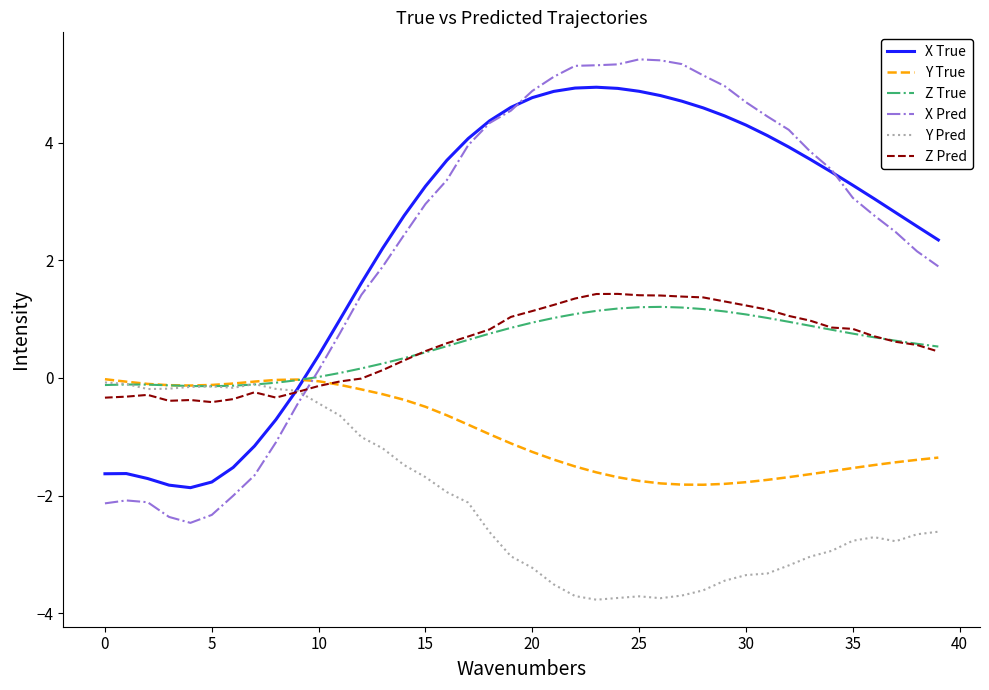

What is the maximum value for X True?

4.9